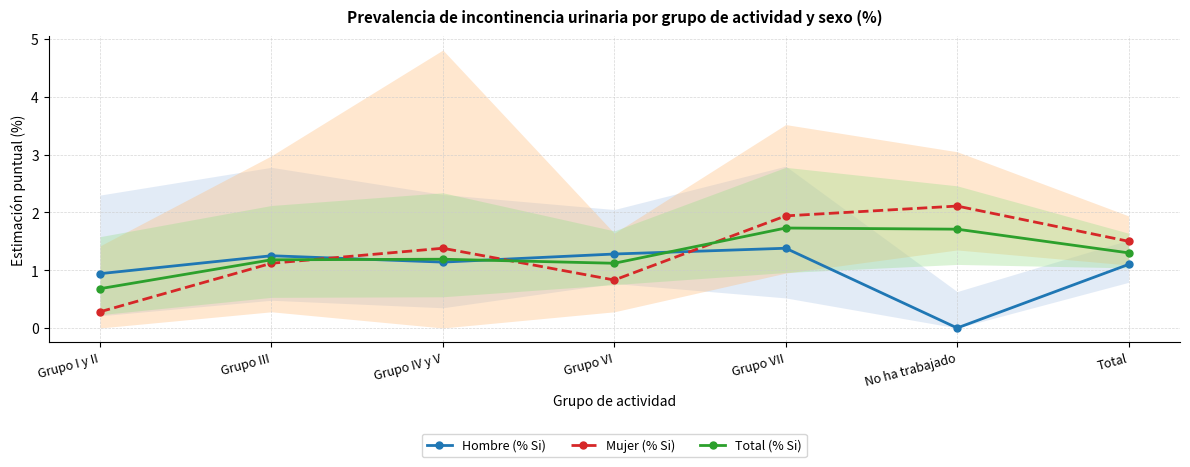

Between Total and Grupo IV y V, which is larger?

Grupo IV y V